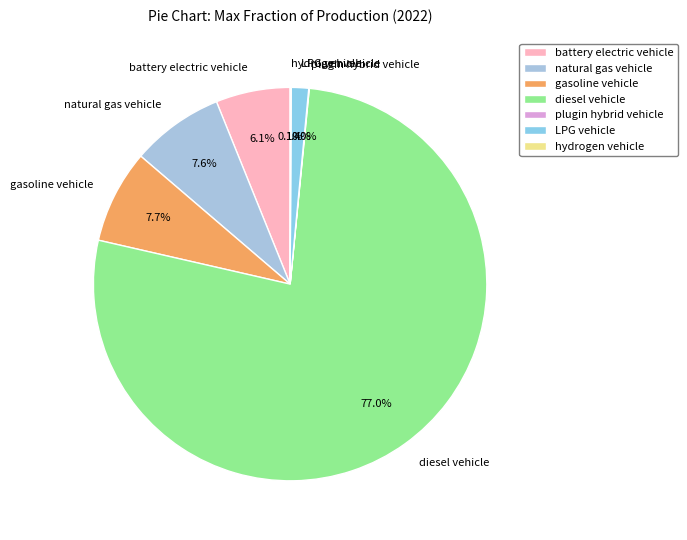

Which category accounts for the majority?

diesel vehicle